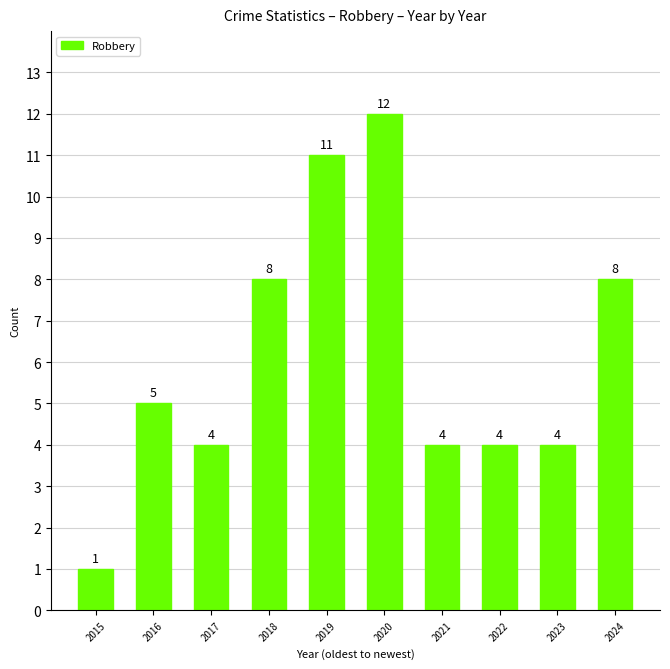

What is the value of the 10th bar from the left?

8